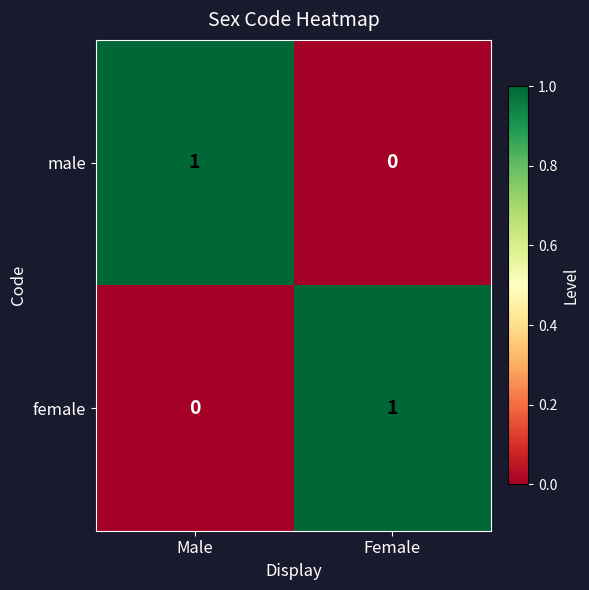

What is the total value across all series at Male?

1